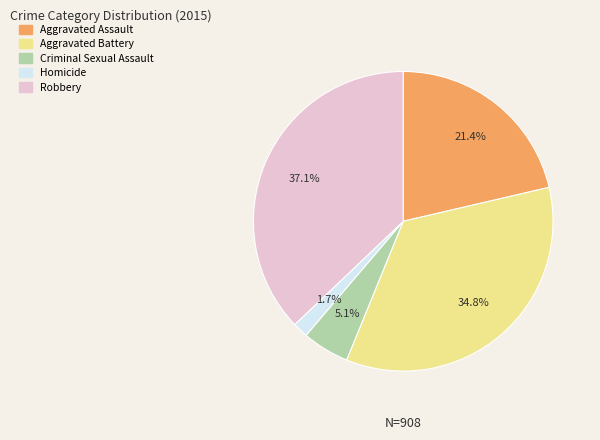

What is the largest slice in the pie chart?

Robbery